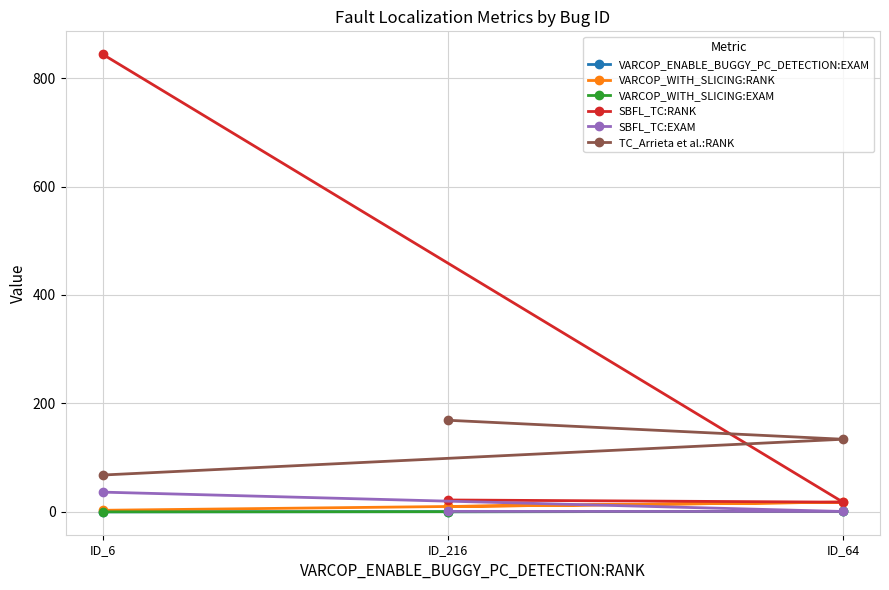

Reading left to right, list all the values displayed in this chart.

VARCOP_ENABLE_BUGGY_PC_DETECTION:EXAM: ID_216=0.4	ID_64=0.8	ID_6=0.1
VARCOP_WITH_SLICING:RANK: ID_216=10.0	ID_64=18.0	ID_6=3.0
VARCOP_WITH_SLICING:EXAM: ID_216=0.4	ID_64=0.8	ID_6=0.1
SBFL_TC:RANK: ID_216=22.0	ID_64=18.0	ID_6=844.0
SBFL_TC:EXAM: ID_216=0.9	ID_64=0.8	ID_6=36.5
TC_Arrieta et al.:RANK: ID_216=169.0	ID_64=134.0	ID_6=68.0